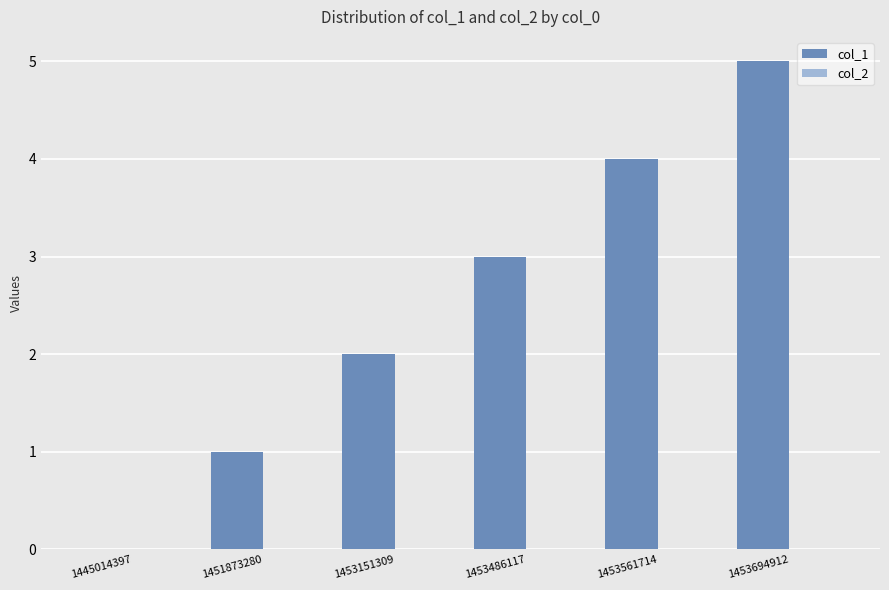

What is the sum of all values?

15